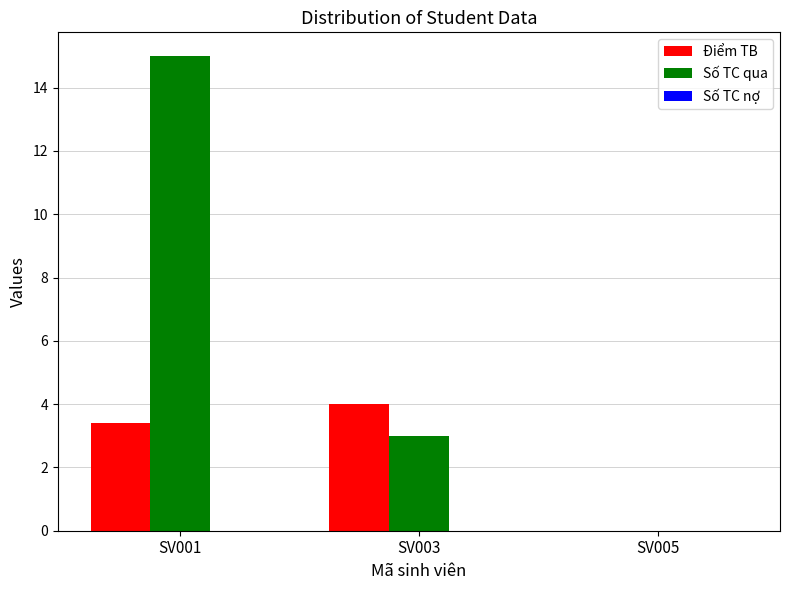

Is it true that Số TC qua equals -8.7 at SV005?

False